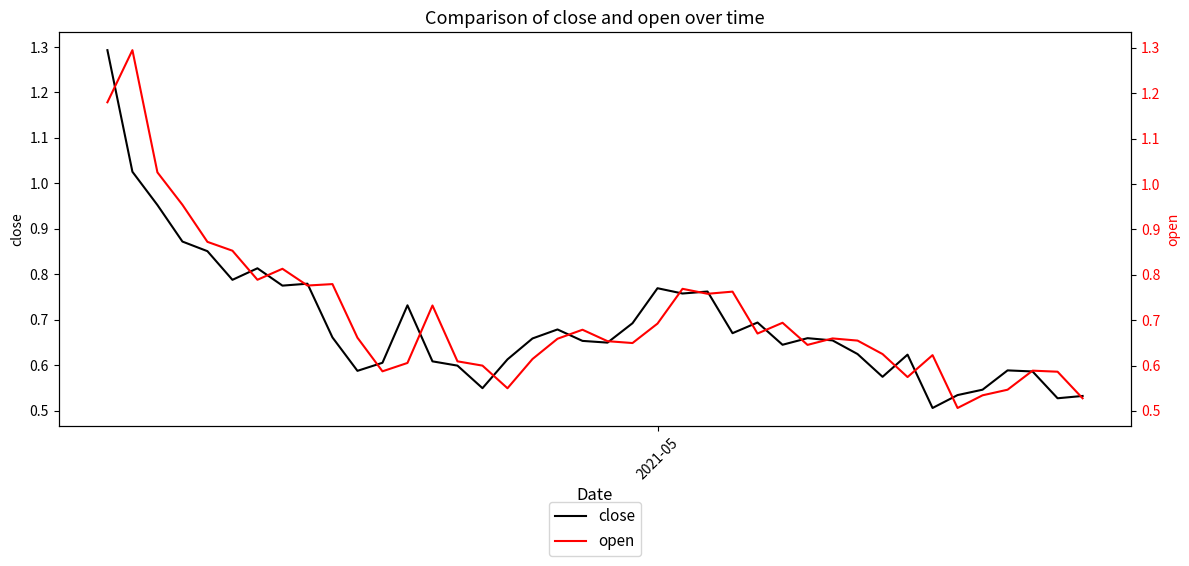

What is the highest value of the close series?

1.3